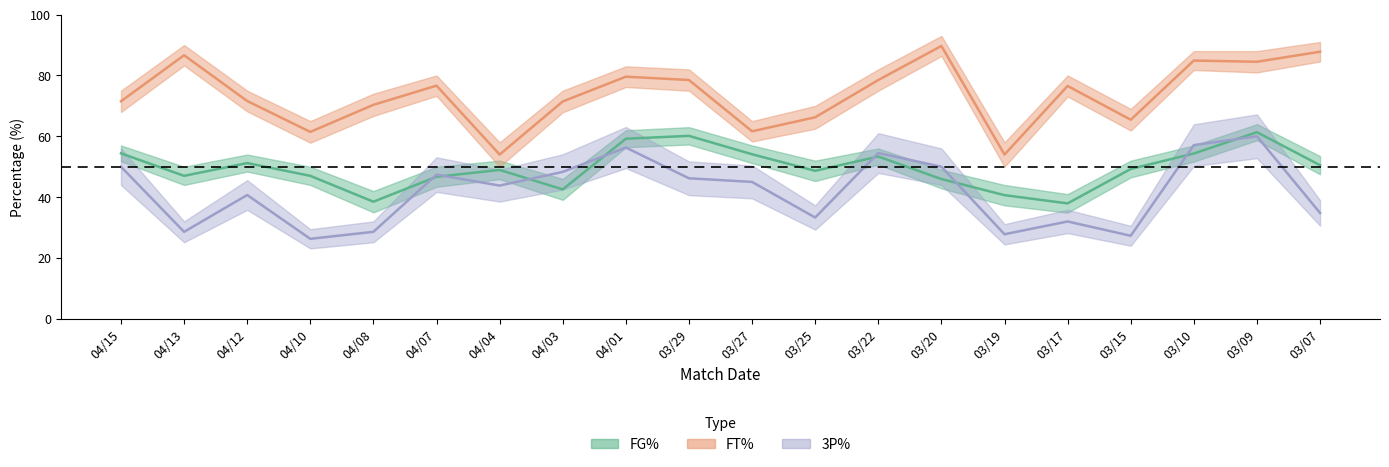

Between 04/12 and 04/10, which series saw the biggest shift?

3P%